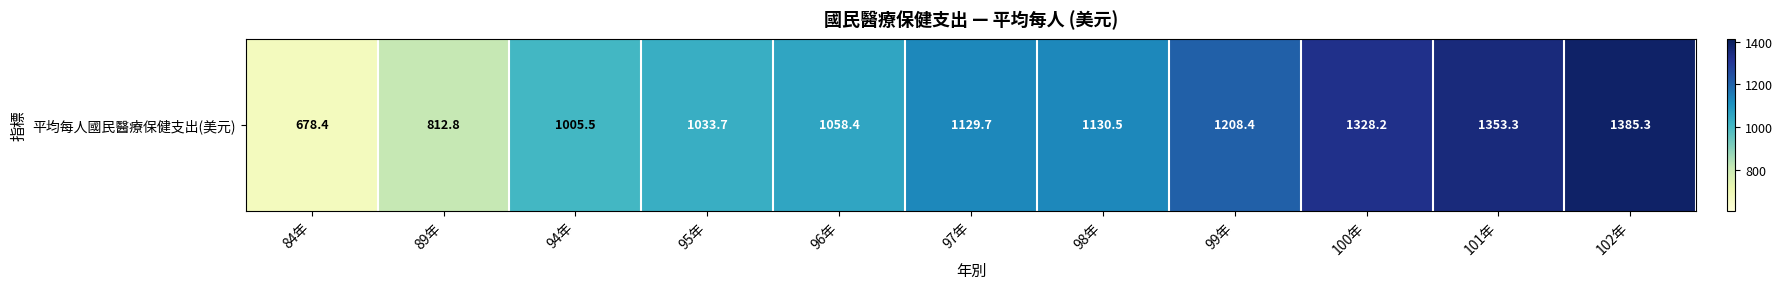

What value does the data have at 102年?

1385.3